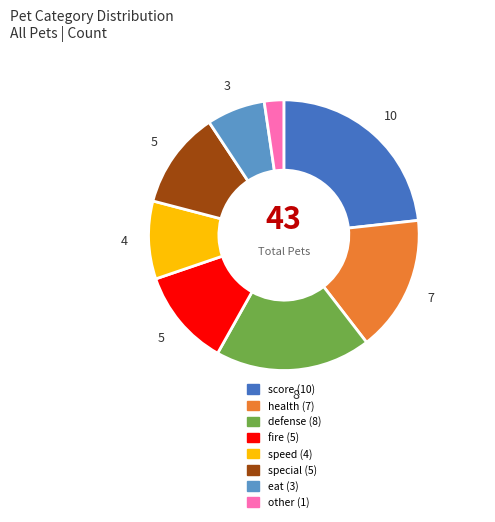

Does special represent more than half of the total?

No